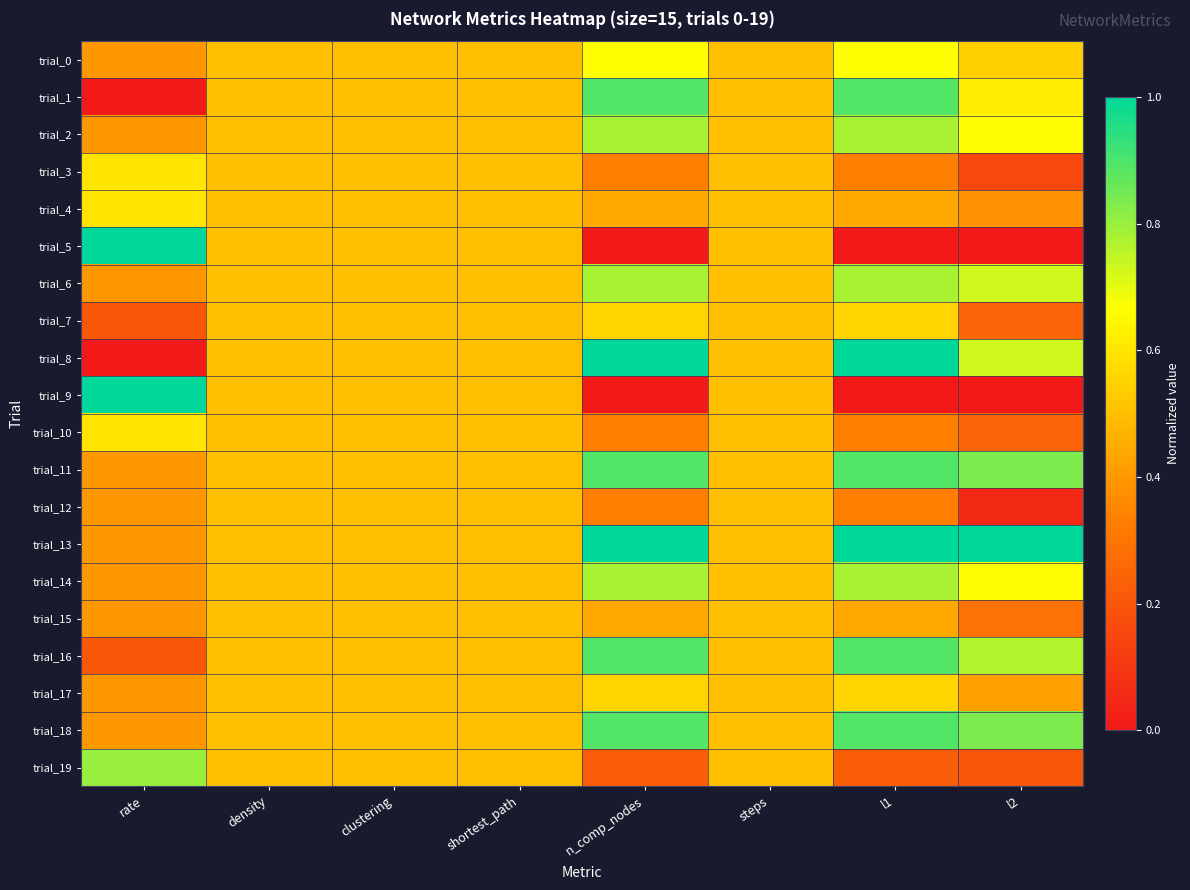

Which series has the largest total across all categories?

trial_13